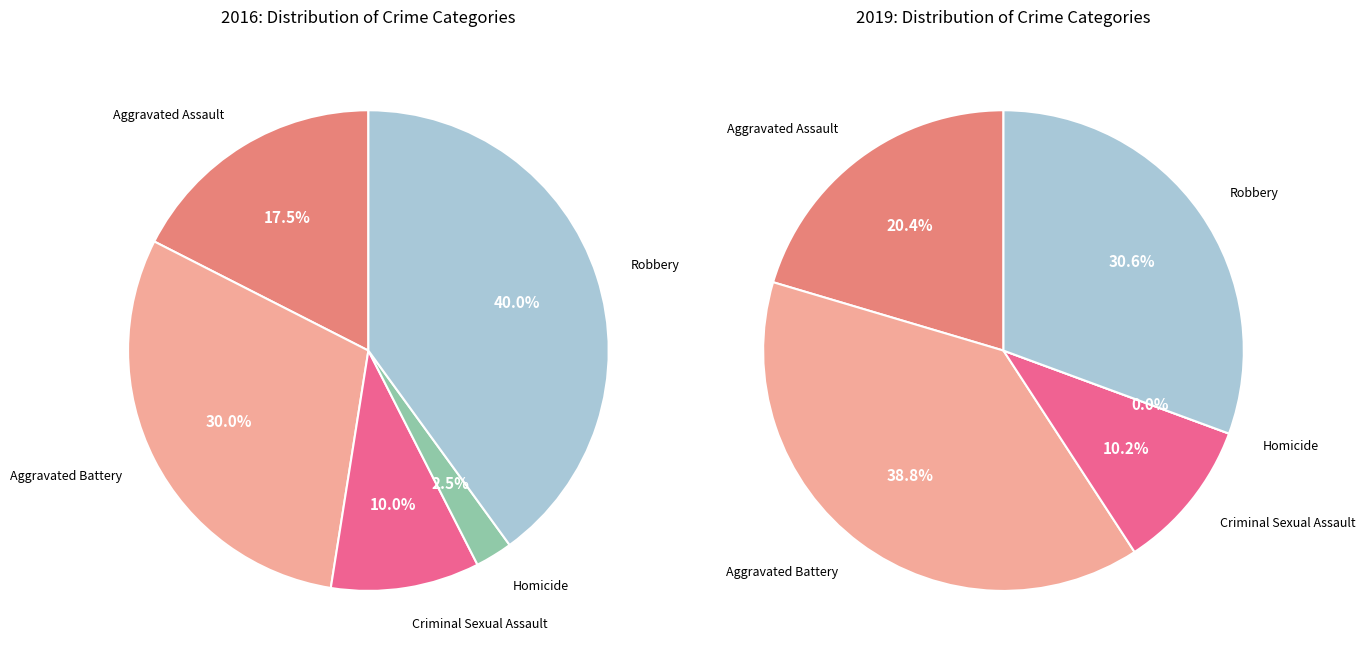

To the nearest percent, what portion does values_2019 represent?

39%